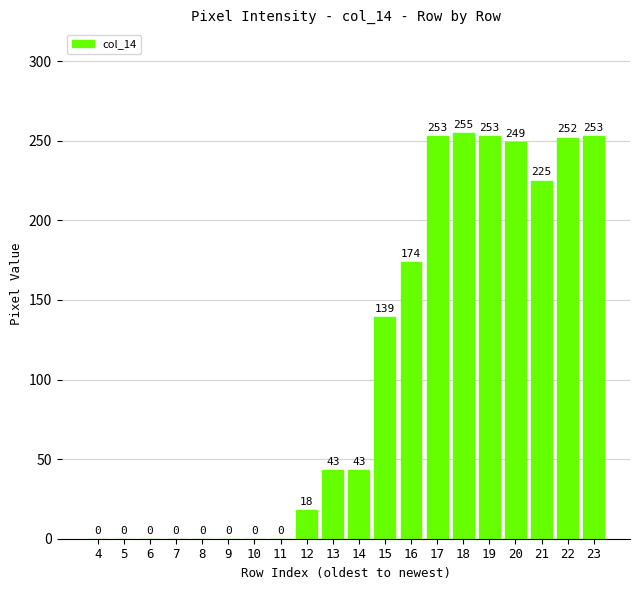

Is it true that the value at 12 is 4?

False